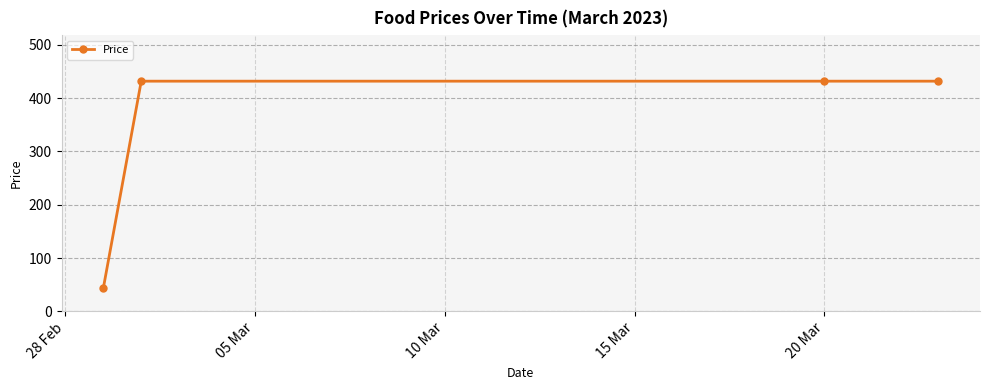

What is the value of the 4th point from the left?

432